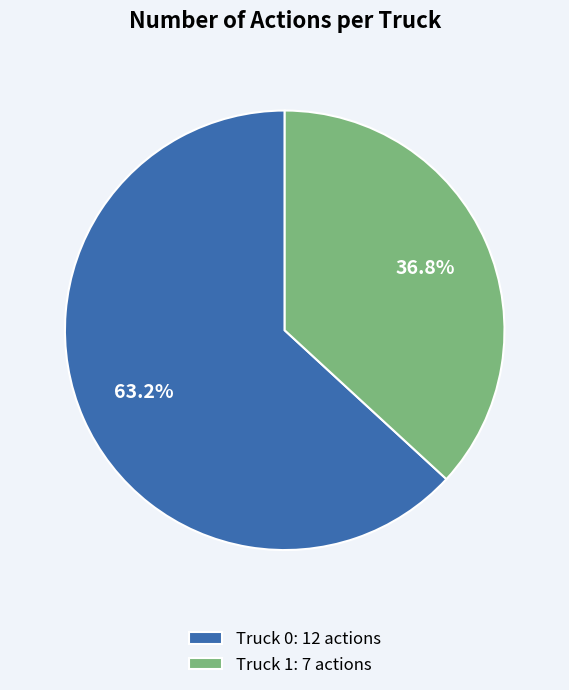

True or false: Truck 0 accounts for 63% of the total.

True